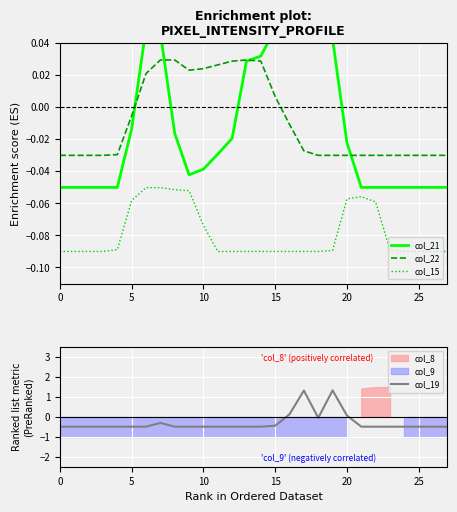

True or false: col_22 and col_15 intersect in this chart.

False